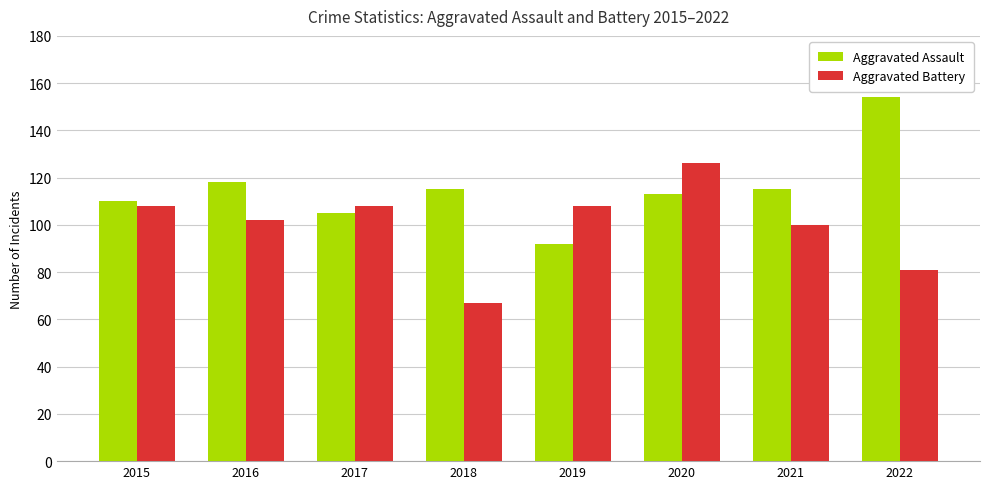

What is the difference between the second highest and second lowest values in the Aggravated Assault series?

13